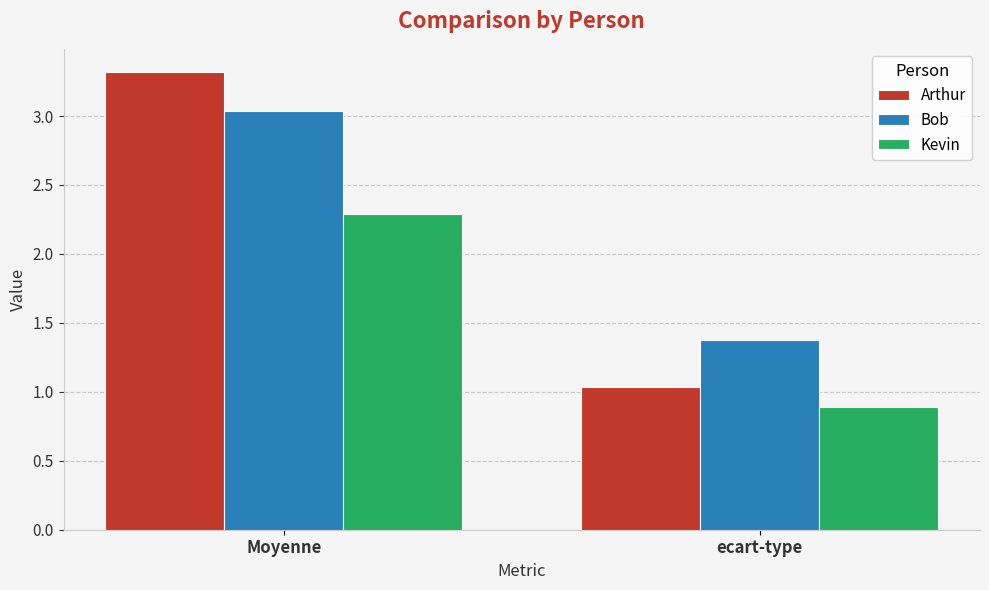

At which category is the sum across all series the highest?

Moyenne